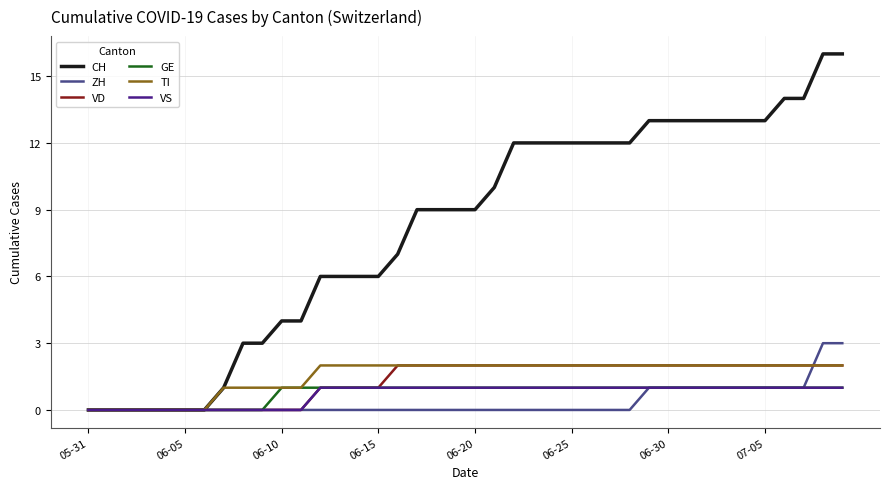

Reading right to left, transcribe all the data shown in this chart.

CH: 16	16	14	14	13	13	13	13	13	13	13	12	12	12	12	12	12	12	10	9	9	9	9	7	6	6	6	6	4	4	3	3	1	0	0	0	0	0	0	0
ZH: 3	3	1	1	1	1	1	1	1	1	1	0	0	0	0	0	0	0	0	0	0	0	0	0	0	0	0	0	0	0	0	0	0	0	0	0	0	0	0	0
VD: 2	2	2	2	2	2	2	2	2	2	2	2	2	2	2	2	2	2	2	2	2	2	2	2	1	1	1	1	0	0	0	0	0	0	0	0	0	0	0	0
GE: 1	1	1	1	1	1	1	1	1	1	1	1	1	1	1	1	1	1	1	1	1	1	1	1	1	1	1	1	1	1	0	0	0	0	0	0	0	0	0	0
TI: 2	2	2	2	2	2	2	2	2	2	2	2	2	2	2	2	2	2	2	2	2	2	2	2	2	2	2	2	1	1	1	1	1	0	0	0	0	0	0	0
VS: 1	1	1	1	1	1	1	1	1	1	1	1	1	1	1	1	1	1	1	1	1	1	1	1	1	1	1	1	0	0	0	0	0	0	0	0	0	0	0	0